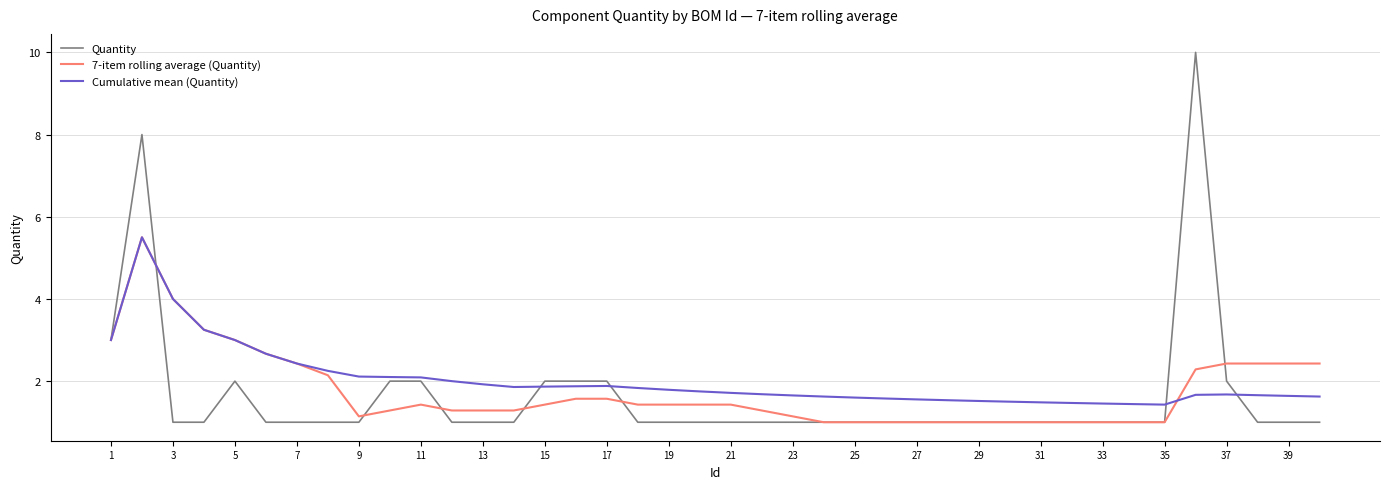

Does the chart have visible grid lines?

Yes